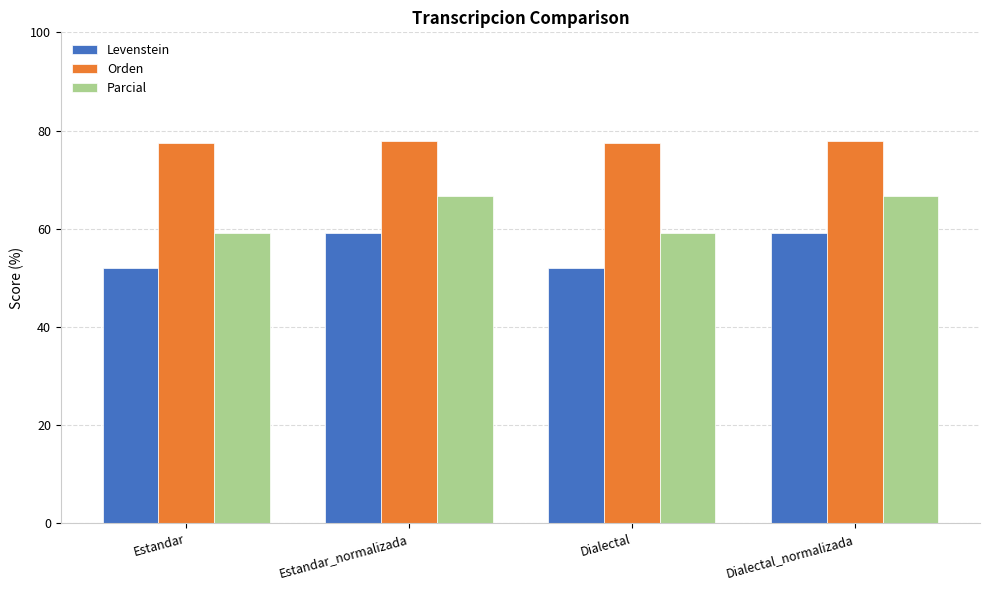

What is the difference between the highest and lowest values at Estandar?

25.4